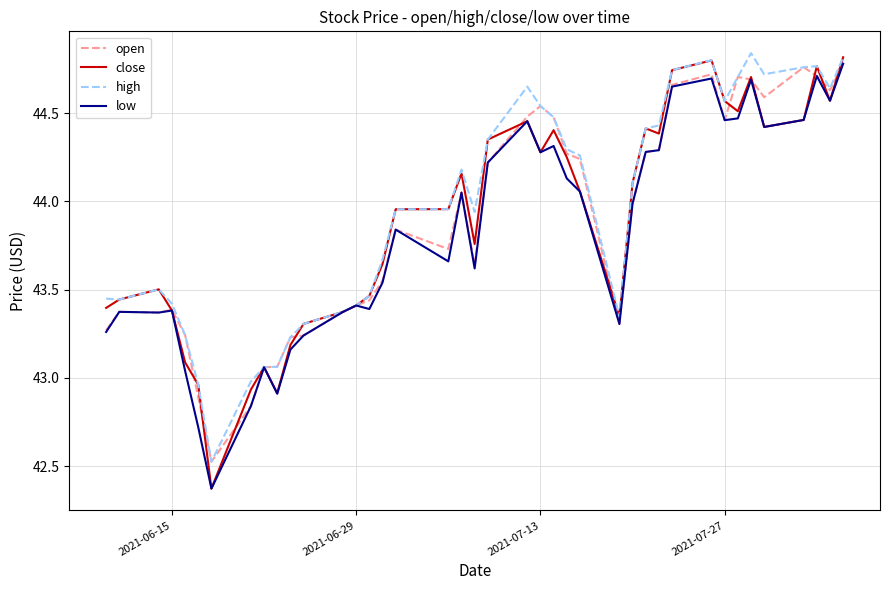

Which series has the largest range (max minus min)?

close